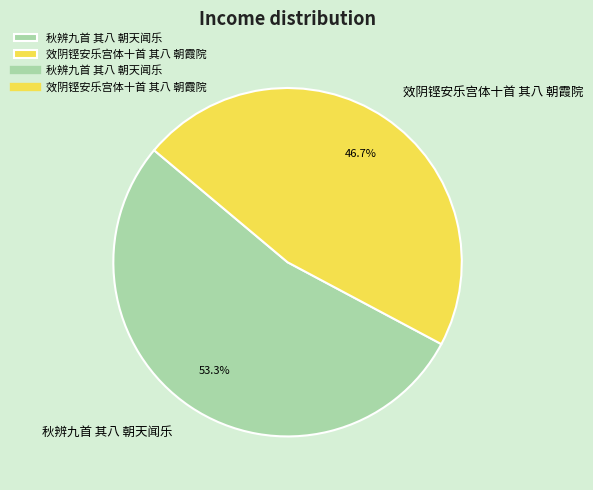

To the nearest percent, what is the average slice percentage?

50%